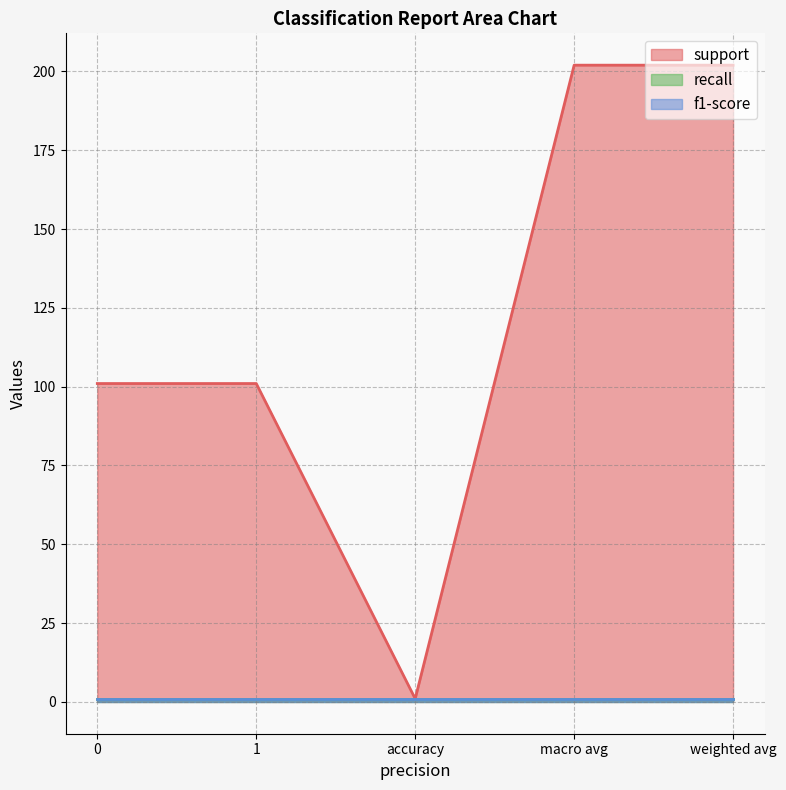

What is the value of the recall point at the 3rd from the left?

1